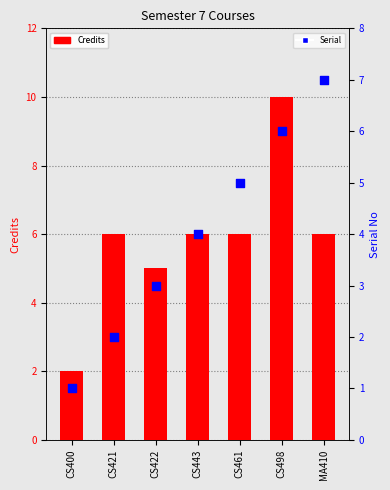

At which category is the sum across all series the highest?

CS498